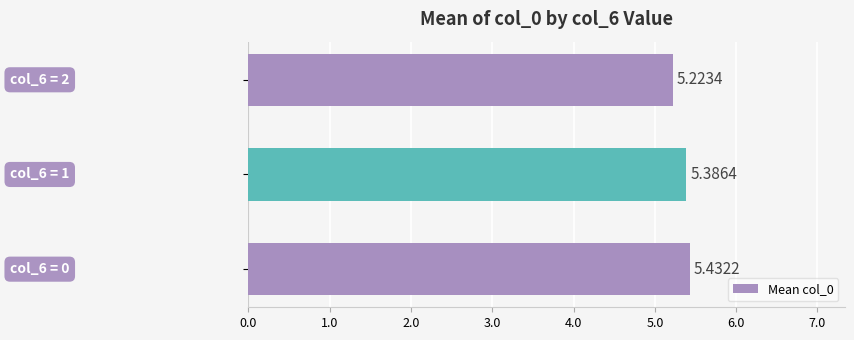

What is the average value?

5.3